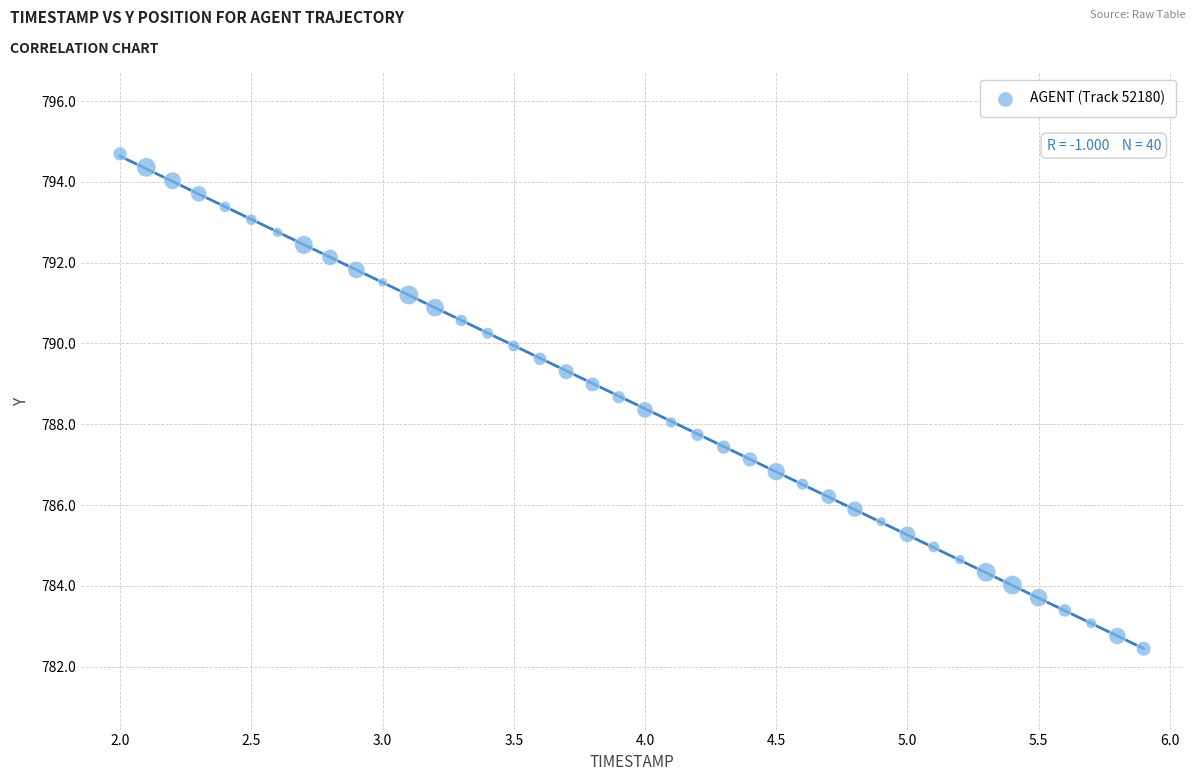

What is the range of Y values (max minus min)?

12.2